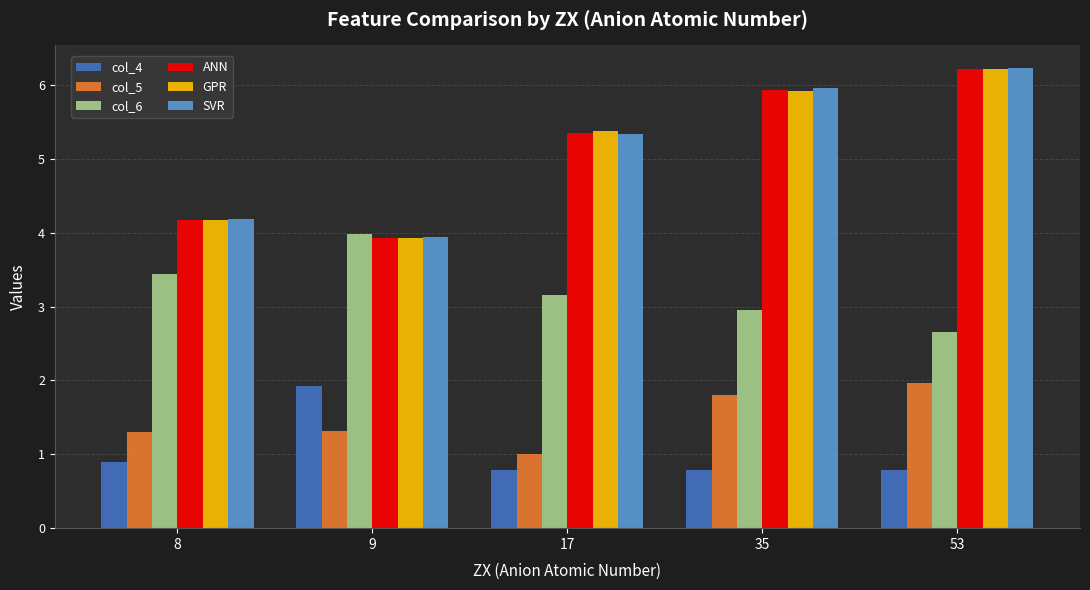

What is the difference between the highest and lowest values at 53?

5.4